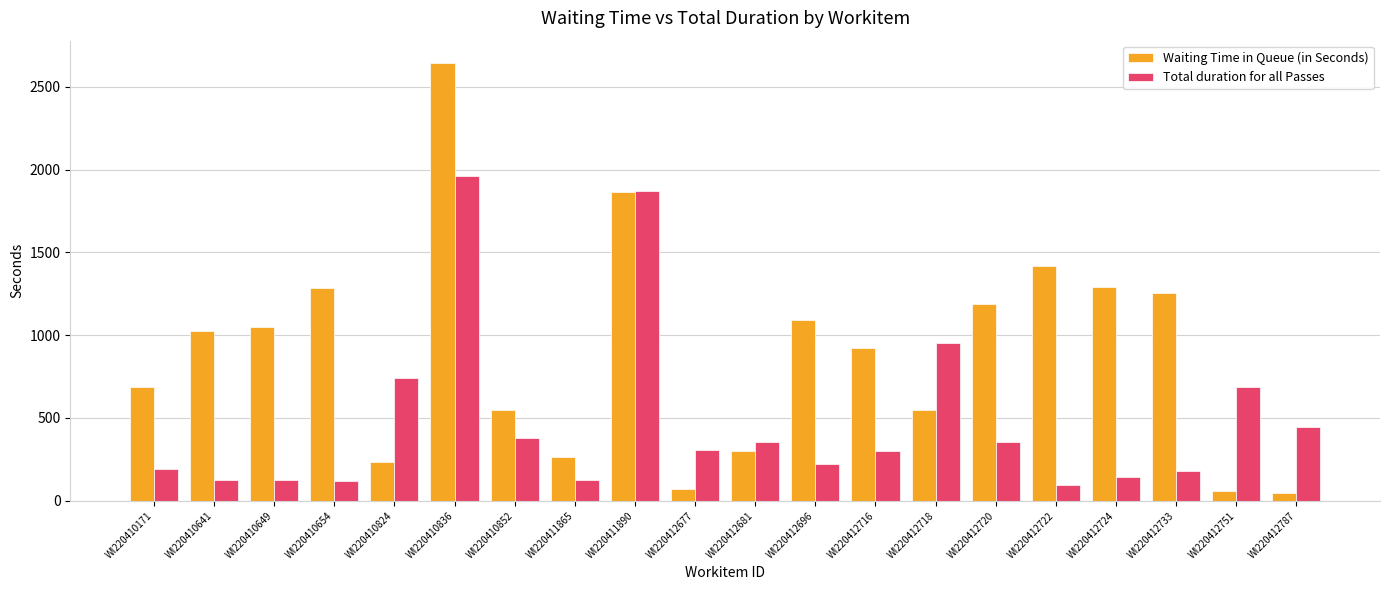

How many bars are there in each group?

2